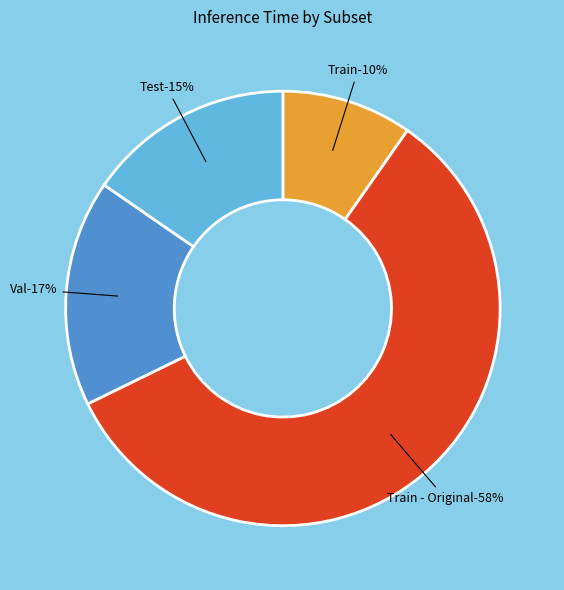

Rank the categories by value from lowest to highest.

Train, Test, Val, Train - Original